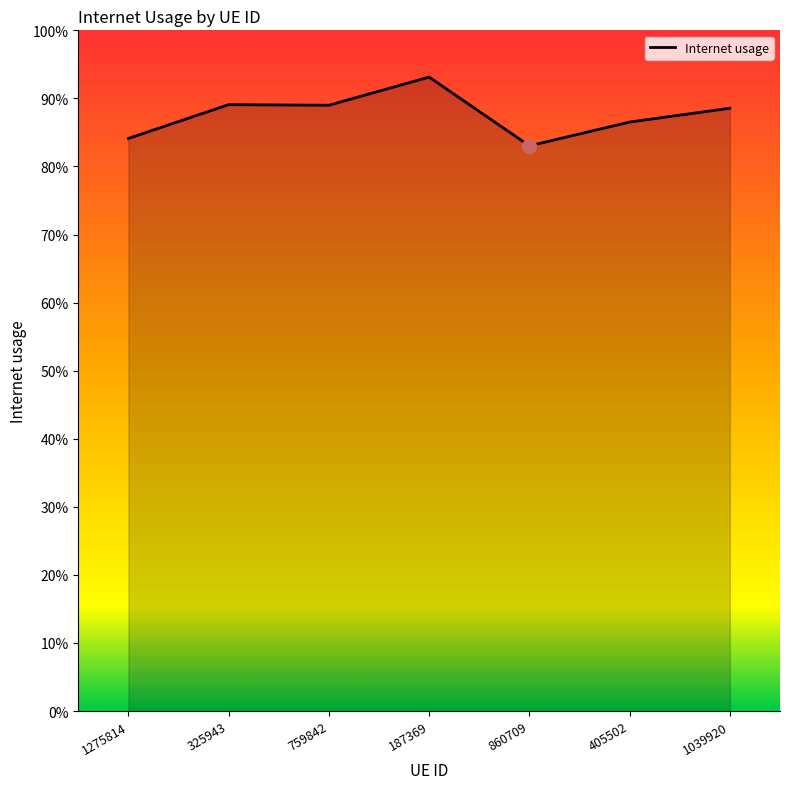

What is the difference between the second highest and minimum values?

0.1